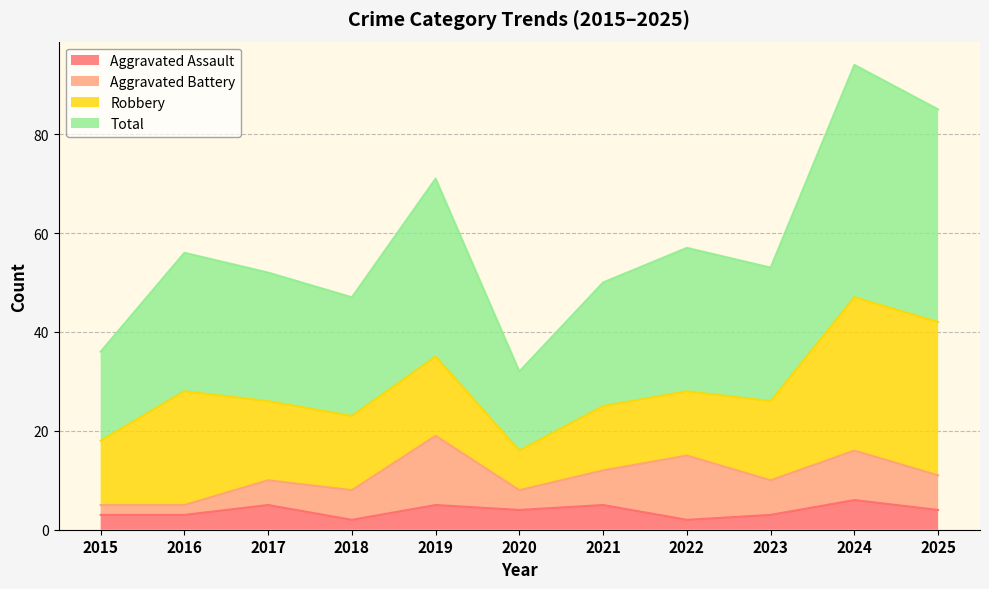

True or false: Aggravated Assault has a value of 2 at 2018.

True